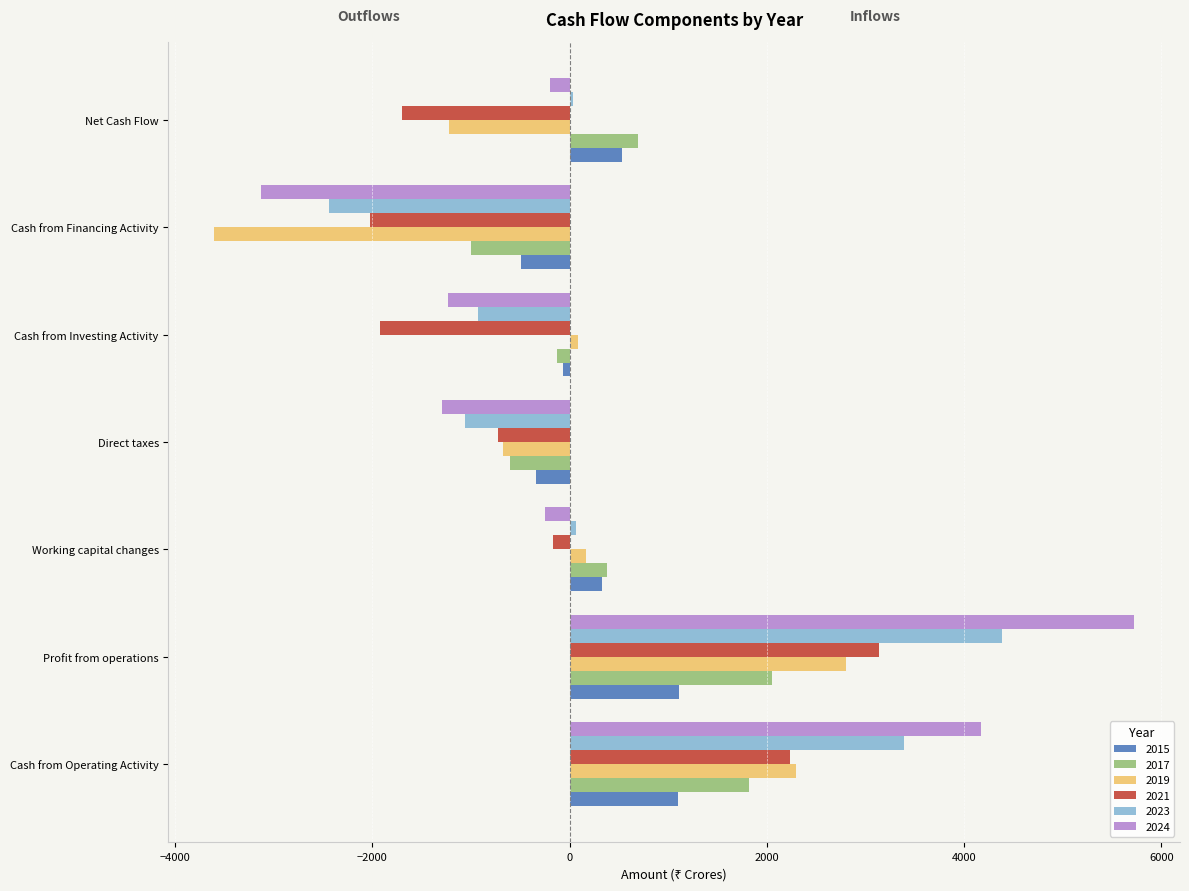

What is the maximum value for 2023?

4388